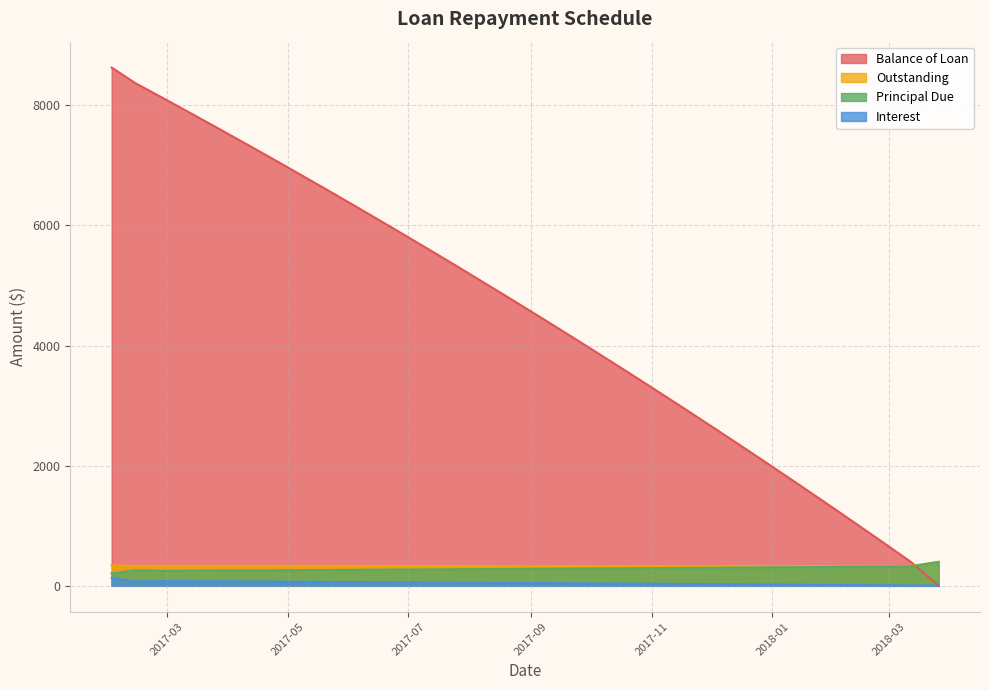

Which series has the largest total across all categories?

Balance of Loan